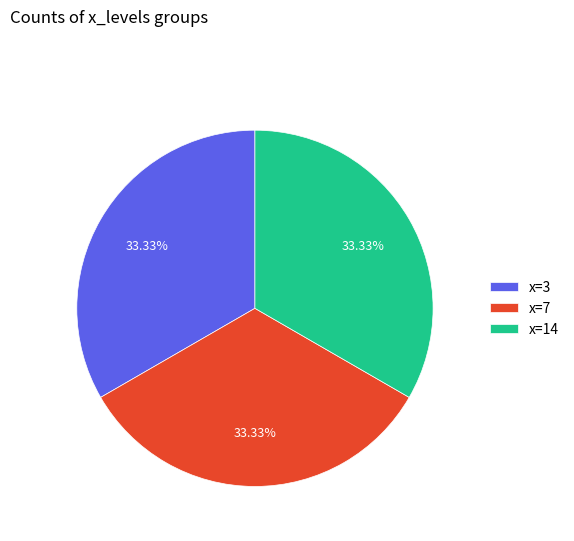

Combined, do x=3 and x=14 account for over 50%?

Yes